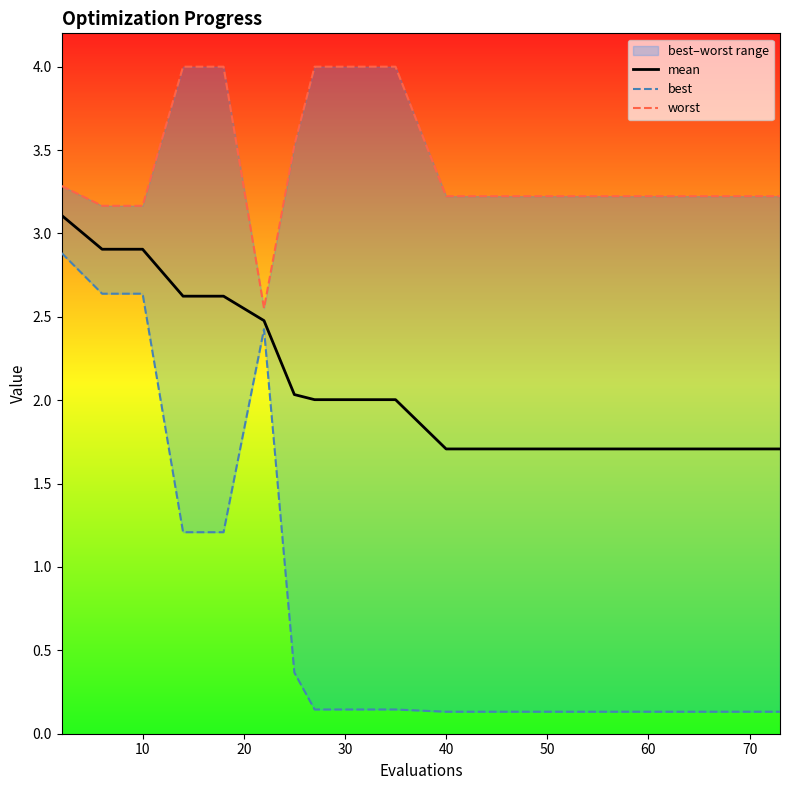

What is the minimum value for mean?

1.7